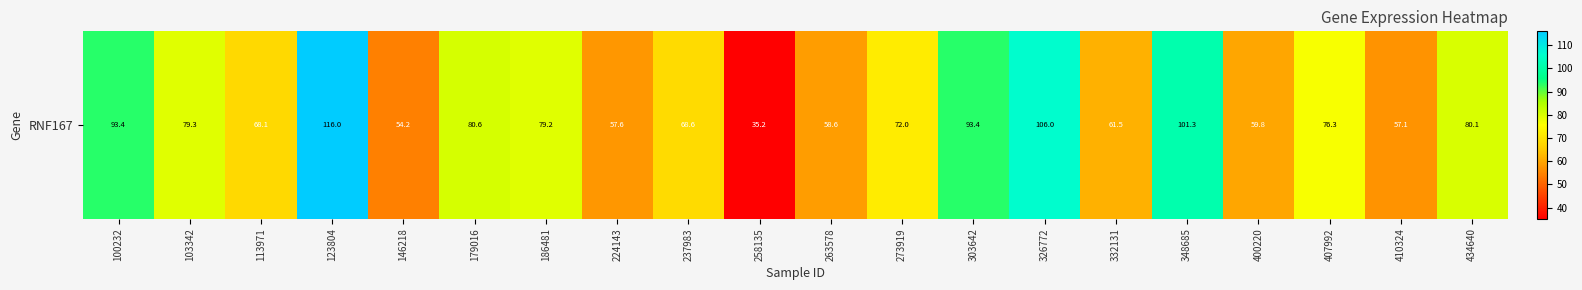

Reading left to right, list all the values displayed in this chart.

100232=93.4	103342=79.3	113971=68.1	123804=116.0	146218=54.2	179016=80.6	186481=79.2	224143=57.6	237983=68.6	258135=35.2	263578=58.6	273919=72.0	303642=93.4	326772=106.0	332131=61.5	348685=101.3	400220=59.8	407992=76.3	410324=57.1	434640=80.1